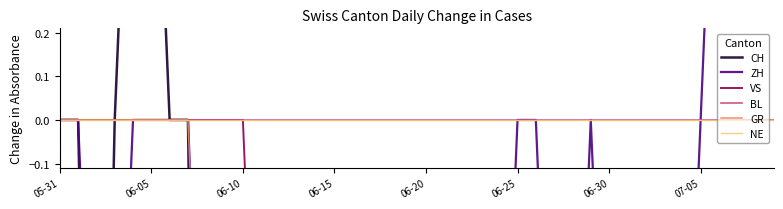

Between 06-15 and 39, which is larger?

06-15